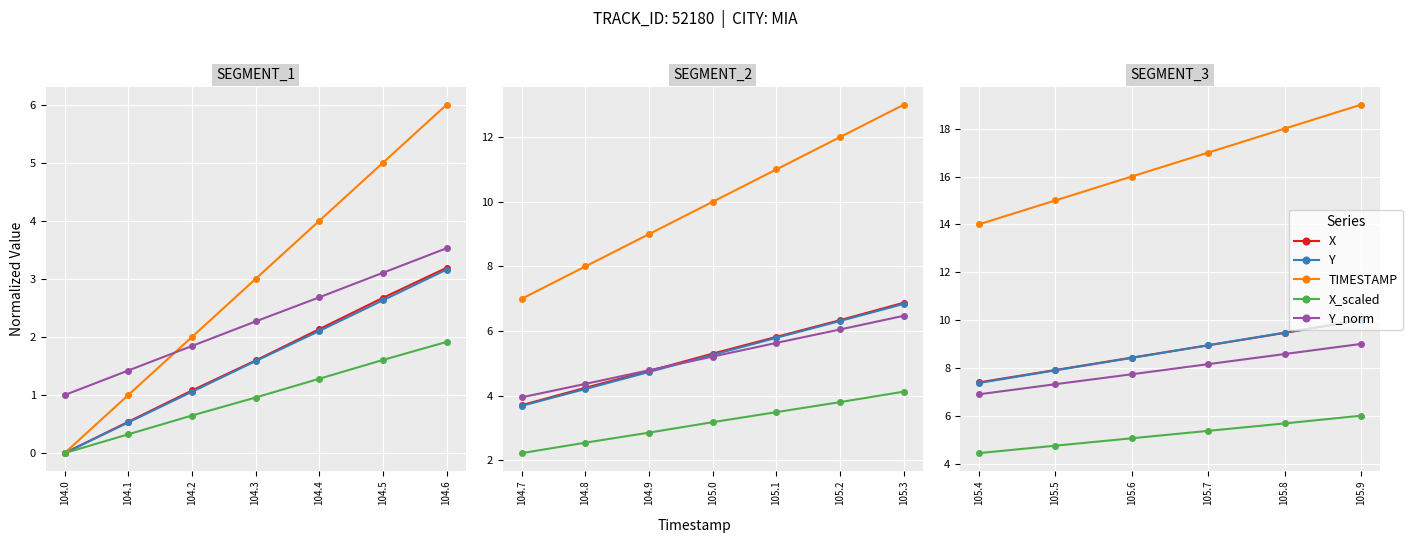

What is the maximum value shown in the chart?

19.0